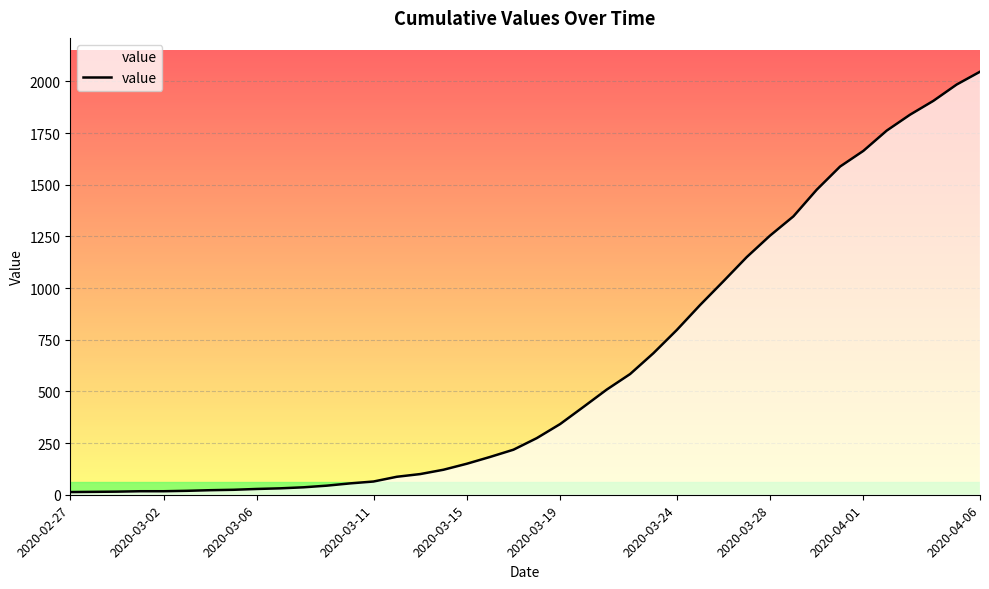

What is the sum of all values?

24843